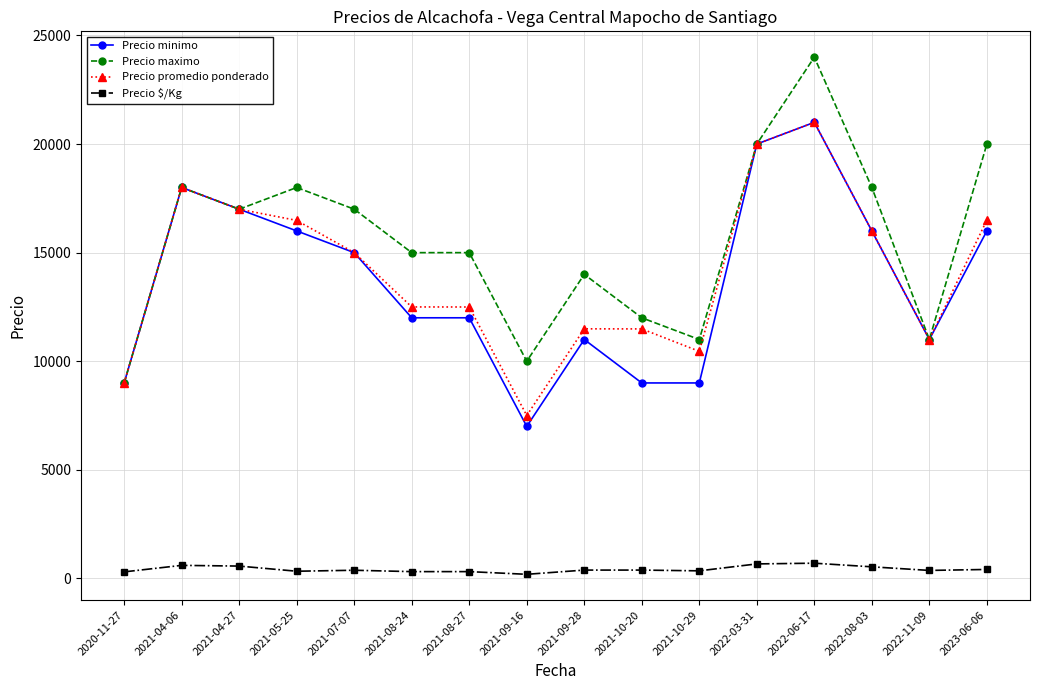

Which series has the widest spread of values?

Precio maximo